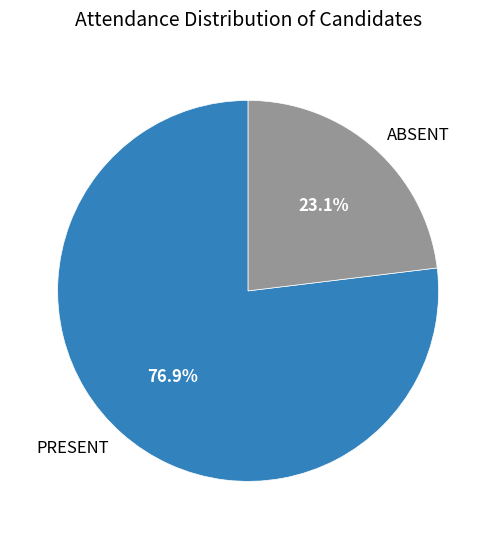

To the nearest percent, what is the difference between the ABSENT and PRESENT slice percentages?

54%